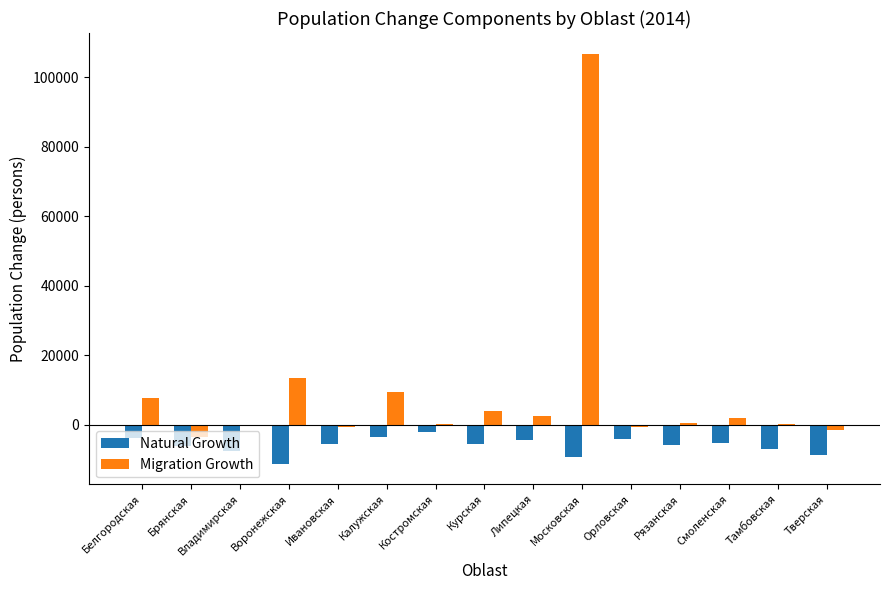

What is the sum of all Migration Growth values?

139914